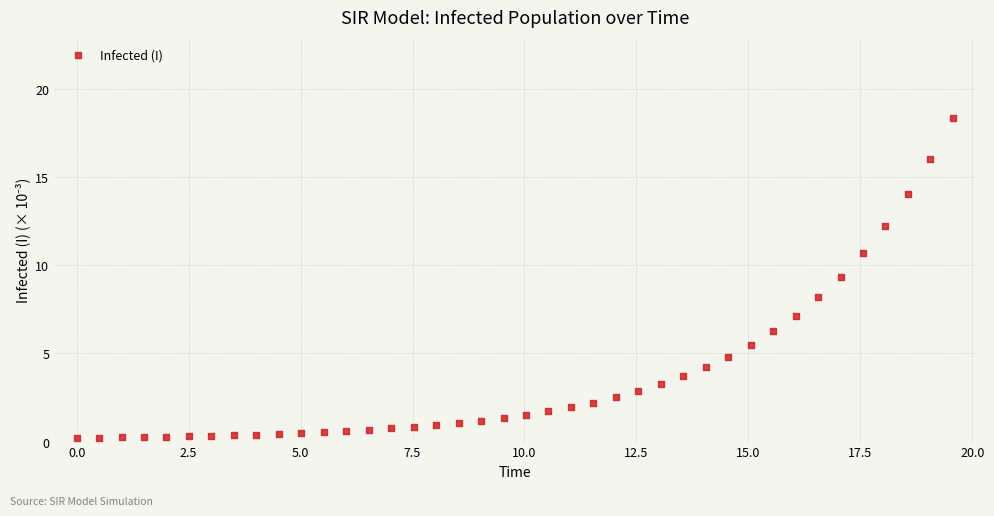

What Y value in the scatter plot is closest to 9?

9.3